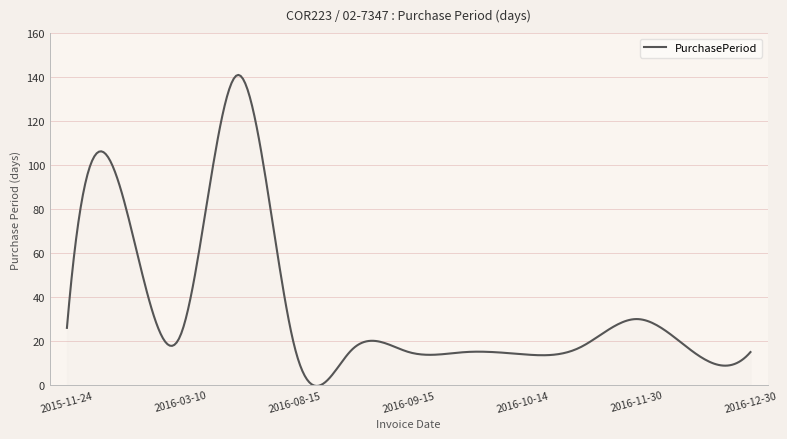

Reading right to left, extract all data points from this chart.

2016-12-30=15	2016-12-15=15	2016-11-30=30	2016-10-31=17	2016-10-14=14	2016-09-30=15	2016-09-15=15	2016-08-31=16	2016-08-15=17	2016-07-29=141	2016-03-10=23	2016-02-16=84	2015-11-24=26